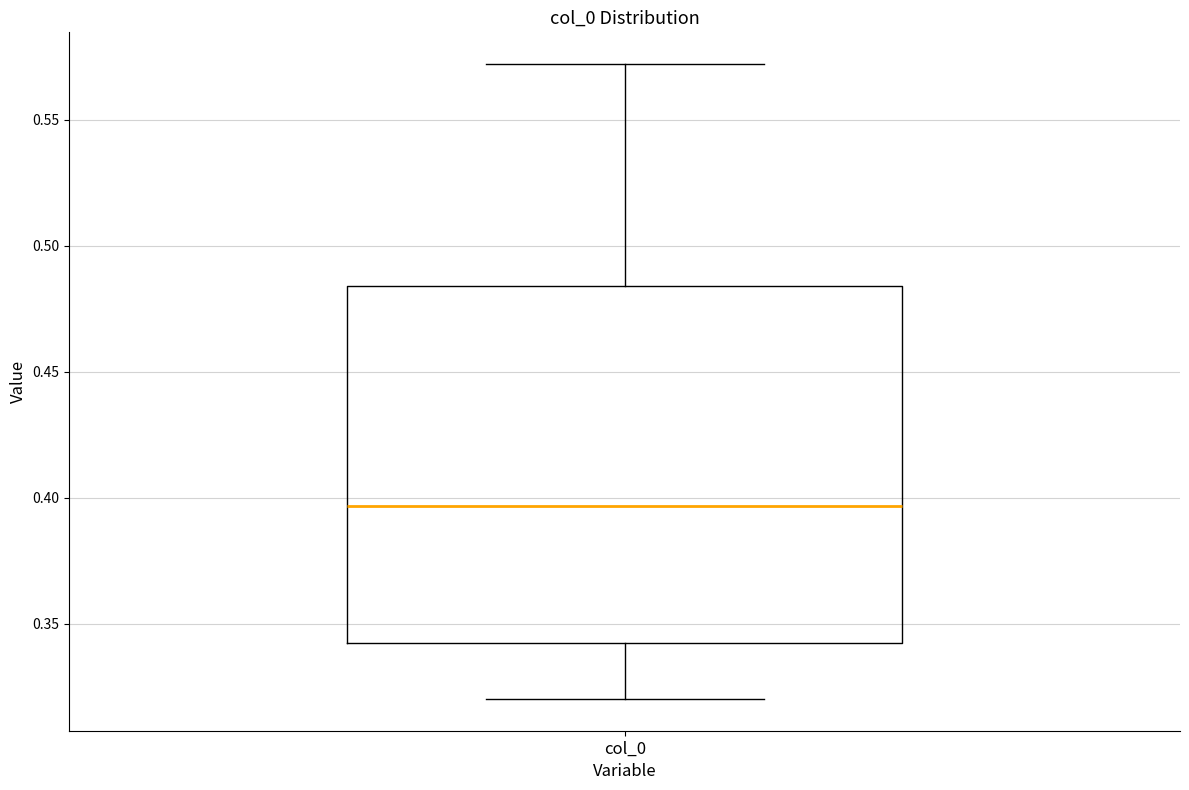

Where does the lower whisker of the box for col_0 end on the y-axis? The values are not printed on the chart, so give them approximately, as read against the axis.

0.320